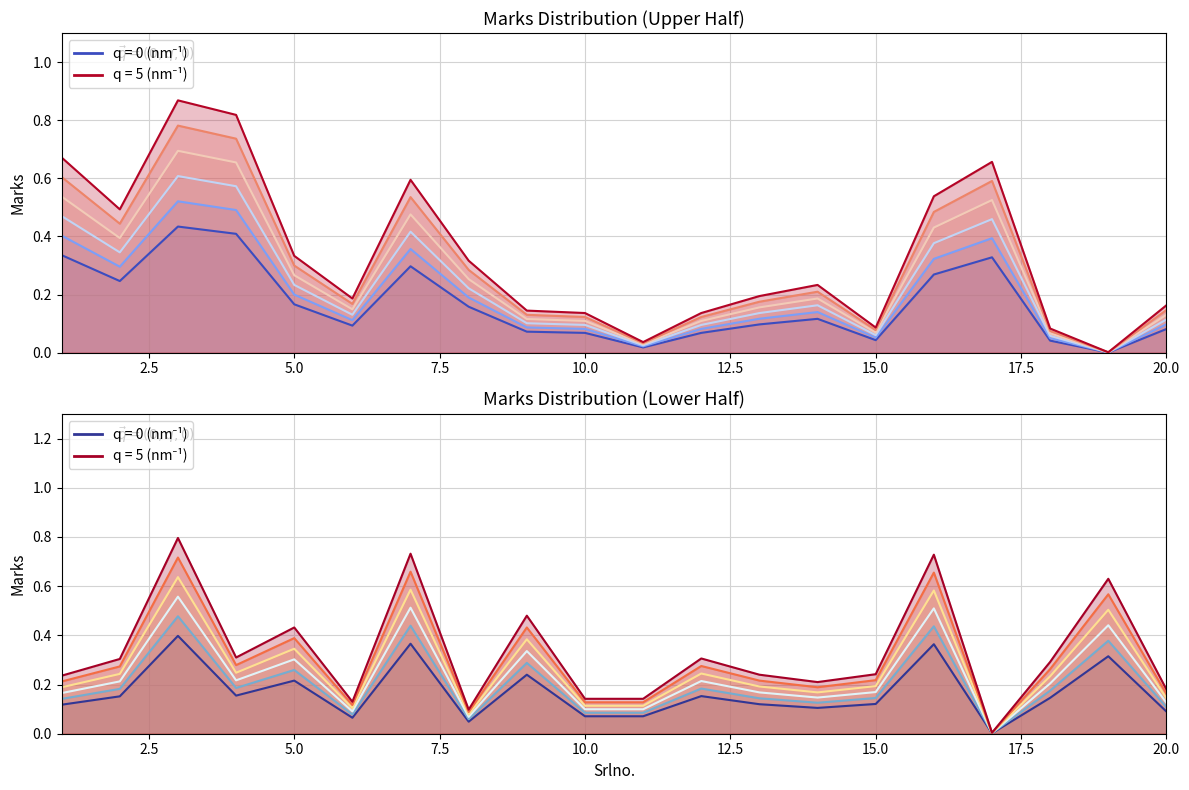

Rank the categories by Marks_2 value from highest to lowest.

3, 7, 16, 19, 9, 5, 4, 12, 2, 18, 15, 13, 1, 14, 20, 10, 11, 6, 8, 17